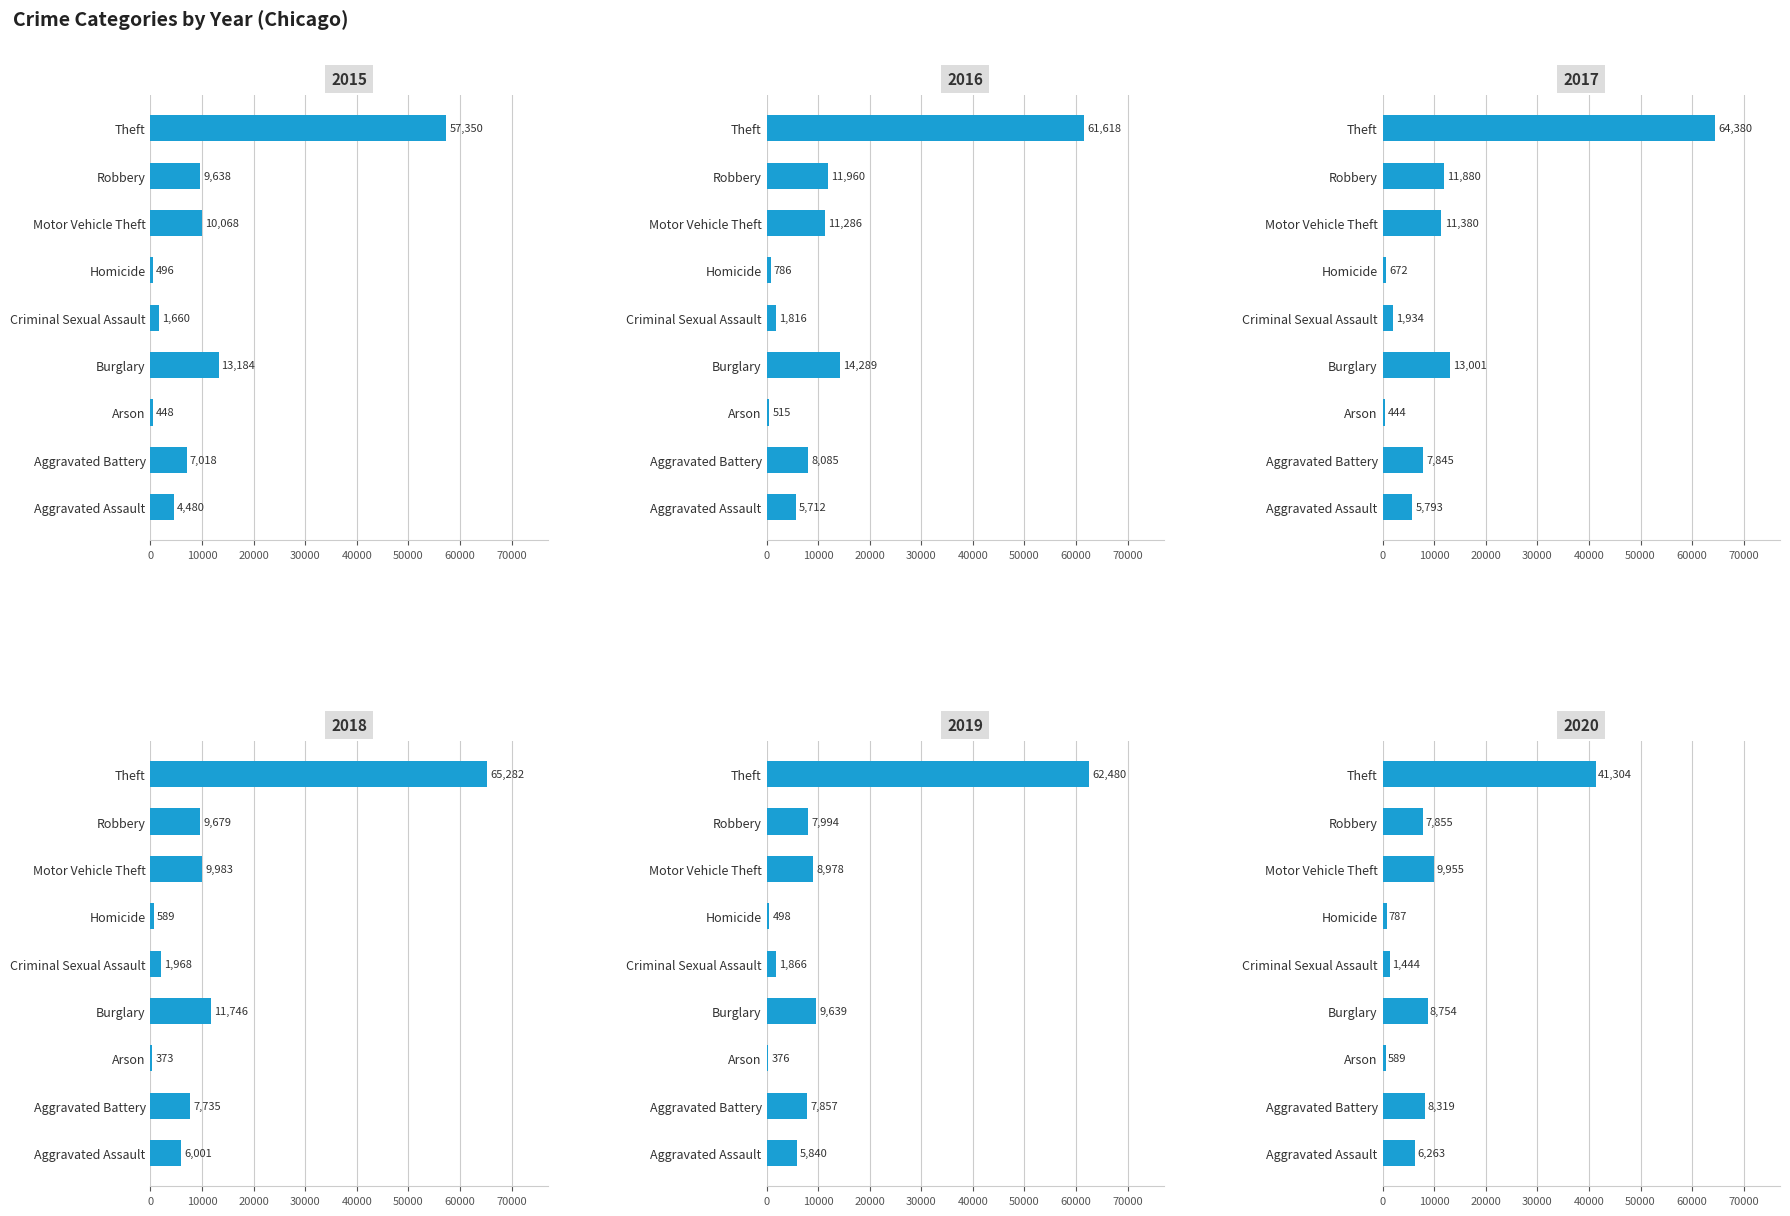

Which has a higher value, Arson or Aggravated Assault?

Aggravated Assault